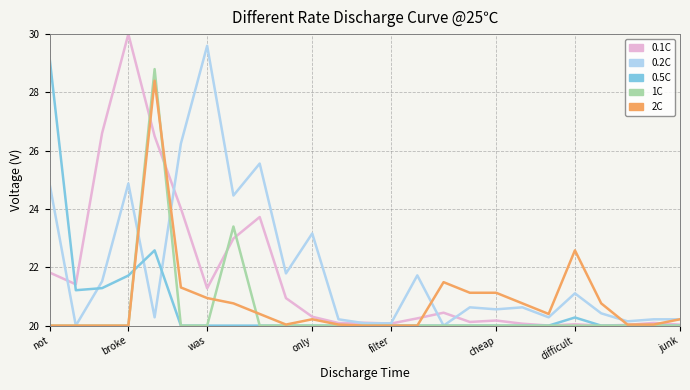

What is the minimum value shown in the chart?

20.0